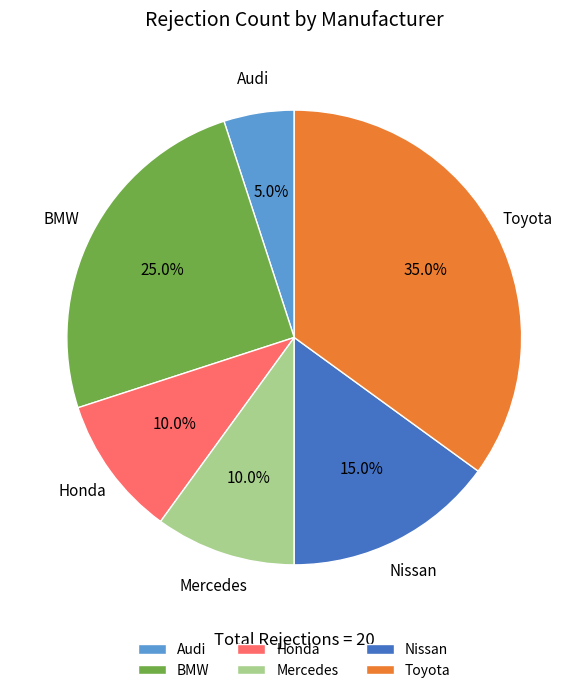

To the nearest percent, what percentage of the pie is Toyota?

35%